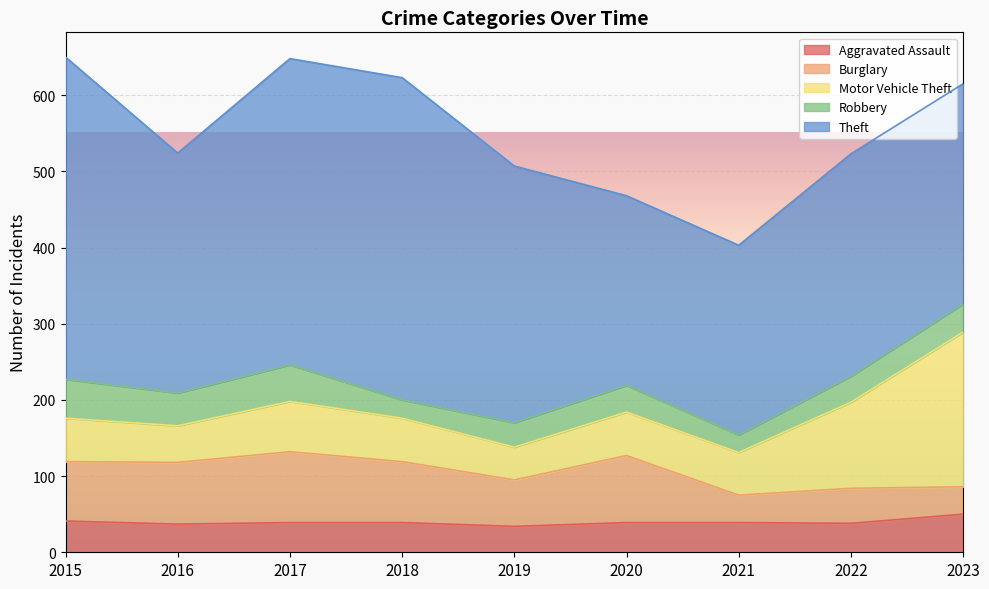

How many values in the Burglary series exceed 78?

4